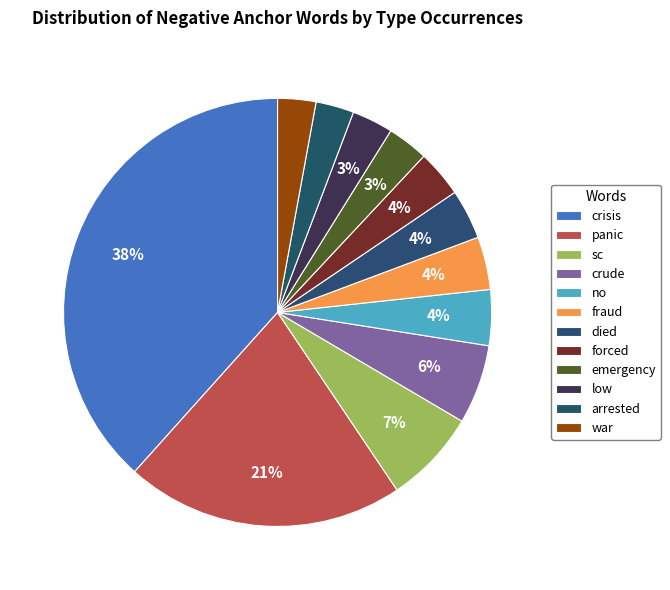

Which category has the biggest portion of the pie?

crisis